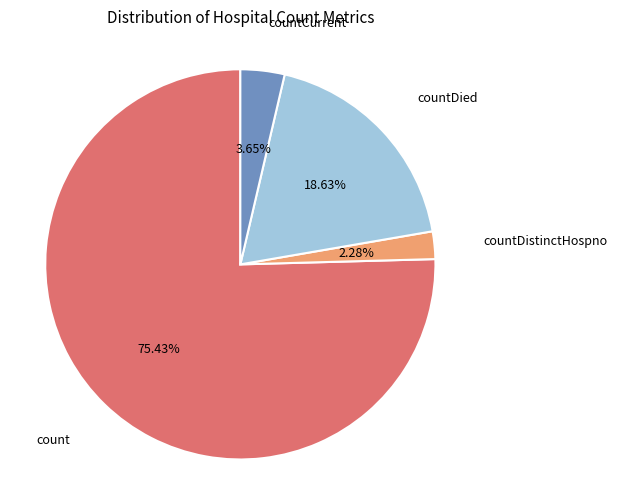

Does any single category account for the majority?

Yes